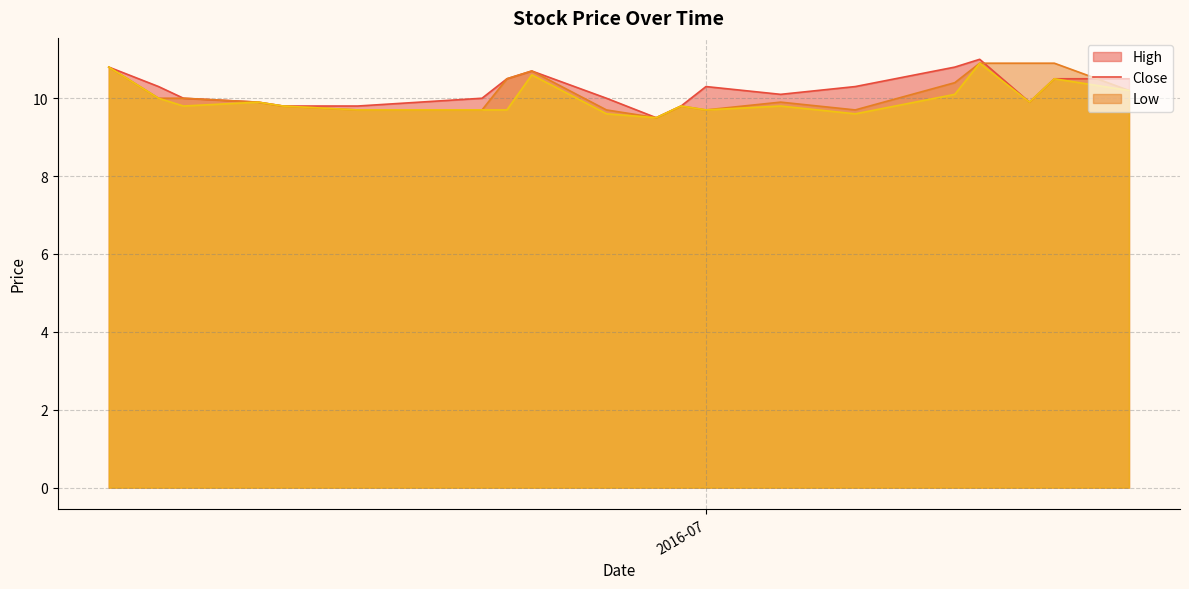

What is the label of the 20th point from the left?

2016-07-18